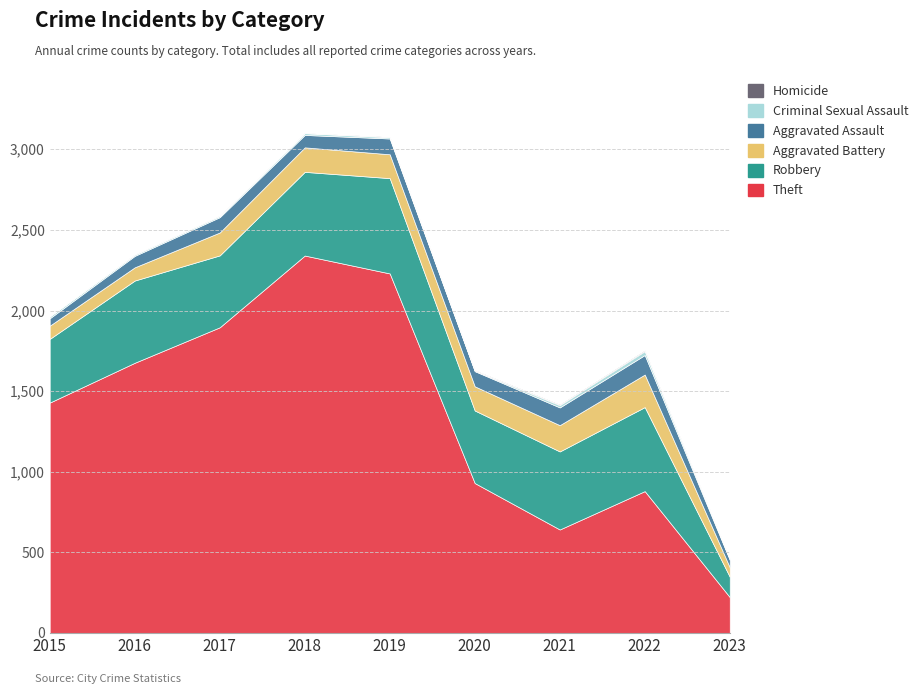

Is it true that Criminal Sexual Assault equals 12 at 2015?

True